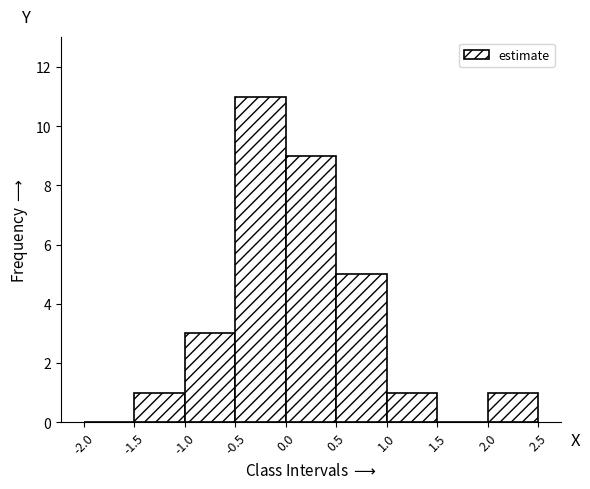

Reading left to right, transcribe this chart: for each bar, give the range it covers on the x-axis and its height. The values are not printed on the chart, so give them approximately, as read against the axis.

-2.0 to -1.5: 0
-1.5 to -1.0: 1
-1.0 to -0.5: 3
-0.5 to 0.0: 11
0.0 to 0.5: 9
0.5 to 1.0: 5
1.0 to 1.5: 1
1.5 to 2.0: 0
2.0 to 2.5: 1